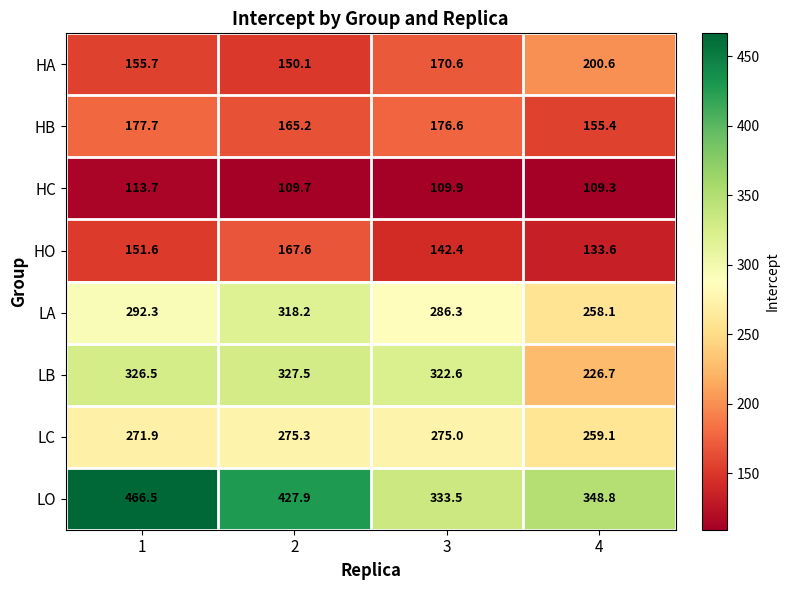

Where does the HA series first go above 170?

3